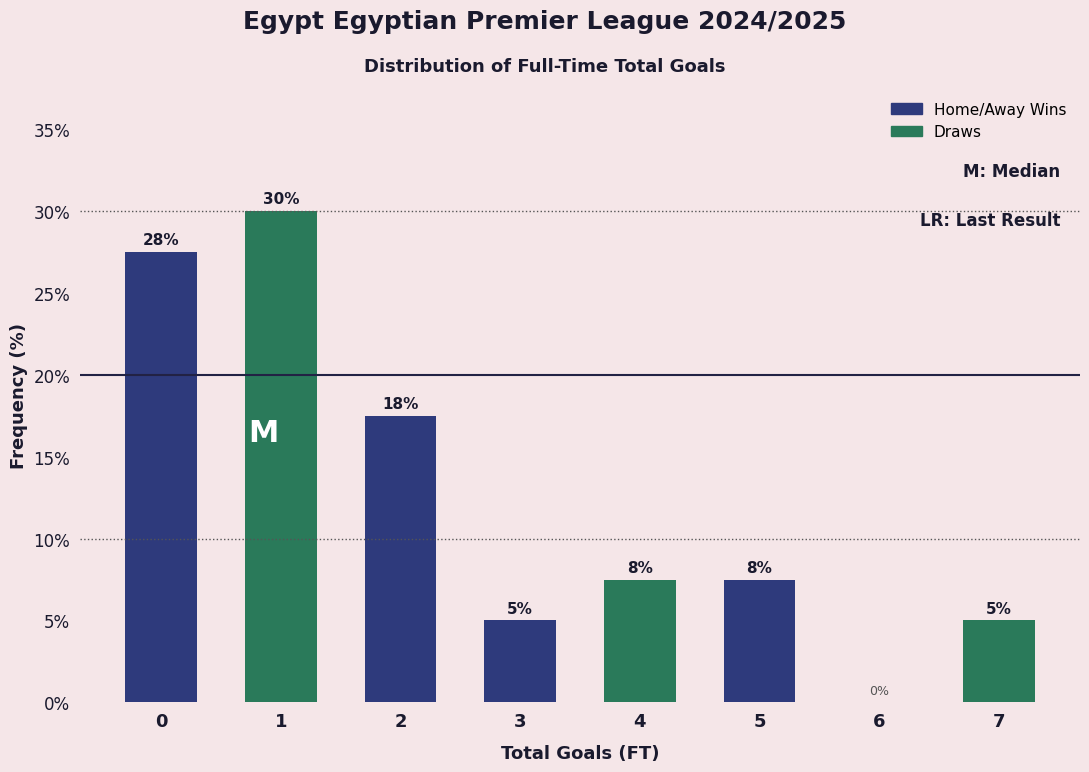

What is the sum of the values at 1 and 3?

35.0